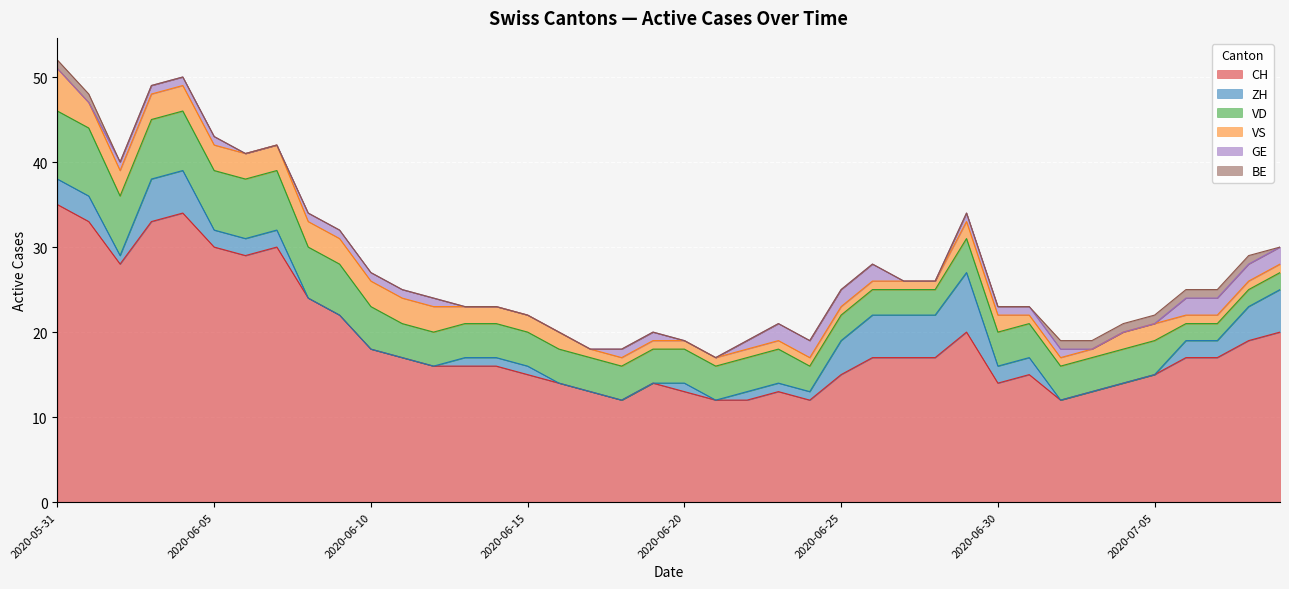

Reading left to right, extract all data points from this chart.

CH: 2020-05-31=35	2020-06-01=33	2020-06-02=28	2020-06-03=33	2020-06-04=34	2020-06-05=30	2020-06-06=29	2020-06-07=30	2020-06-08=24	2020-06-09=22	2020-06-10=18	2020-06-11=17	2020-06-12=16	2020-06-13=16	2020-06-14=16	2020-06-15=15	2020-06-16=14	2020-06-17=13	2020-06-18=12	2020-06-19=14	2020-06-20=13	2020-06-21=12	2020-06-22=12	2020-06-23=13	2020-06-24=12	2020-06-25=15	2020-06-26=17	2020-06-27=17	2020-06-28=17	2020-06-29=20	2020-06-30=14	2020-07-01=15	2020-07-02=12	2020-07-03=13	2020-07-04=14	2020-07-05=15	2020-07-06=17	2020-07-07=17	2020-07-08=19	2020-07-09=20
ZH: 2020-05-31=3	2020-06-01=3	2020-06-02=1	2020-06-03=5	2020-06-04=5	2020-06-05=2	2020-06-06=2	2020-06-07=2	2020-06-08=0	2020-06-09=0	2020-06-10=0	2020-06-11=0	2020-06-12=0	2020-06-13=1	2020-06-14=1	2020-06-15=1	2020-06-16=0	2020-06-17=0	2020-06-18=0	2020-06-19=0	2020-06-20=1	2020-06-21=0	2020-06-22=1	2020-06-23=1	2020-06-24=1	2020-06-25=4	2020-06-26=5	2020-06-27=5	2020-06-28=5	2020-06-29=7	2020-06-30=2	2020-07-01=2	2020-07-02=0	2020-07-03=0	2020-07-04=0	2020-07-05=0	2020-07-06=2	2020-07-07=2	2020-07-08=4	2020-07-09=5
VD: 2020-05-31=8	2020-06-01=8	2020-06-02=7	2020-06-03=7	2020-06-04=7	2020-06-05=7	2020-06-06=7	2020-06-07=7	2020-06-08=6	2020-06-09=6	2020-06-10=5	2020-06-11=4	2020-06-12=4	2020-06-13=4	2020-06-14=4	2020-06-15=4	2020-06-16=4	2020-06-17=4	2020-06-18=4	2020-06-19=4	2020-06-20=4	2020-06-21=4	2020-06-22=4	2020-06-23=4	2020-06-24=3	2020-06-25=3	2020-06-26=3	2020-06-27=3	2020-06-28=3	2020-06-29=4	2020-06-30=4	2020-07-01=4	2020-07-02=4	2020-07-03=4	2020-07-04=4	2020-07-05=4	2020-07-06=2	2020-07-07=2	2020-07-08=2	2020-07-09=2
VS: 2020-05-31=5	2020-06-01=3	2020-06-02=3	2020-06-03=3	2020-06-04=3	2020-06-05=3	2020-06-06=3	2020-06-07=3	2020-06-08=3	2020-06-09=3	2020-06-10=3	2020-06-11=3	2020-06-12=3	2020-06-13=2	2020-06-14=2	2020-06-15=2	2020-06-16=2	2020-06-17=1	2020-06-18=1	2020-06-19=1	2020-06-20=1	2020-06-21=1	2020-06-22=1	2020-06-23=1	2020-06-24=1	2020-06-25=1	2020-06-26=1	2020-06-27=1	2020-06-28=1	2020-06-29=2	2020-06-30=2	2020-07-01=1	2020-07-02=1	2020-07-03=1	2020-07-04=2	2020-07-05=2	2020-07-06=1	2020-07-07=1	2020-07-08=1	2020-07-09=1
GE: 2020-05-31=0	2020-06-01=0	2020-06-02=1	2020-06-03=1	2020-06-04=1	2020-06-05=1	2020-06-06=0	2020-06-07=0	2020-06-08=1	2020-06-09=1	2020-06-10=1	2020-06-11=1	2020-06-12=1	2020-06-13=0	2020-06-14=0	2020-06-15=0	2020-06-16=0	2020-06-17=0	2020-06-18=1	2020-06-19=1	2020-06-20=0	2020-06-21=0	2020-06-22=1	2020-06-23=2	2020-06-24=2	2020-06-25=2	2020-06-26=2	2020-06-27=0	2020-06-28=0	2020-06-29=1	2020-06-30=1	2020-07-01=1	2020-07-02=1	2020-07-03=0	2020-07-04=0	2020-07-05=0	2020-07-06=2	2020-07-07=2	2020-07-08=2	2020-07-09=2
BE: 2020-05-31=1	2020-06-01=1	2020-06-02=0	2020-06-03=0	2020-06-04=0	2020-06-05=0	2020-06-06=0	2020-06-07=0	2020-06-08=0	2020-06-09=0	2020-06-10=0	2020-06-11=0	2020-06-12=0	2020-06-13=0	2020-06-14=0	2020-06-15=0	2020-06-16=0	2020-06-17=0	2020-06-18=0	2020-06-19=0	2020-06-20=0	2020-06-21=0	2020-06-22=0	2020-06-23=0	2020-06-24=0	2020-06-25=0	2020-06-26=0	2020-06-27=0	2020-06-28=0	2020-06-29=0	2020-06-30=0	2020-07-01=0	2020-07-02=1	2020-07-03=1	2020-07-04=1	2020-07-05=1	2020-07-06=1	2020-07-07=1	2020-07-08=1	2020-07-09=0